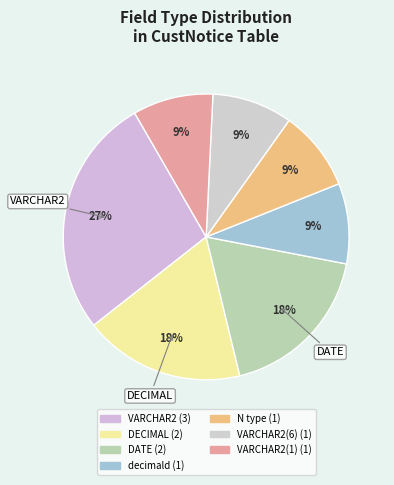

Which slice is the largest?

VARCHAR2